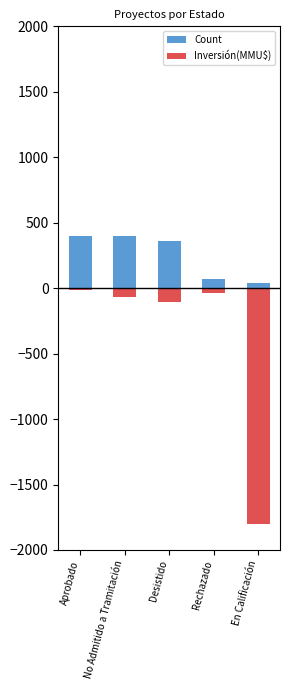

What is the spread (max minus min) of values at Aprobado?

414.8